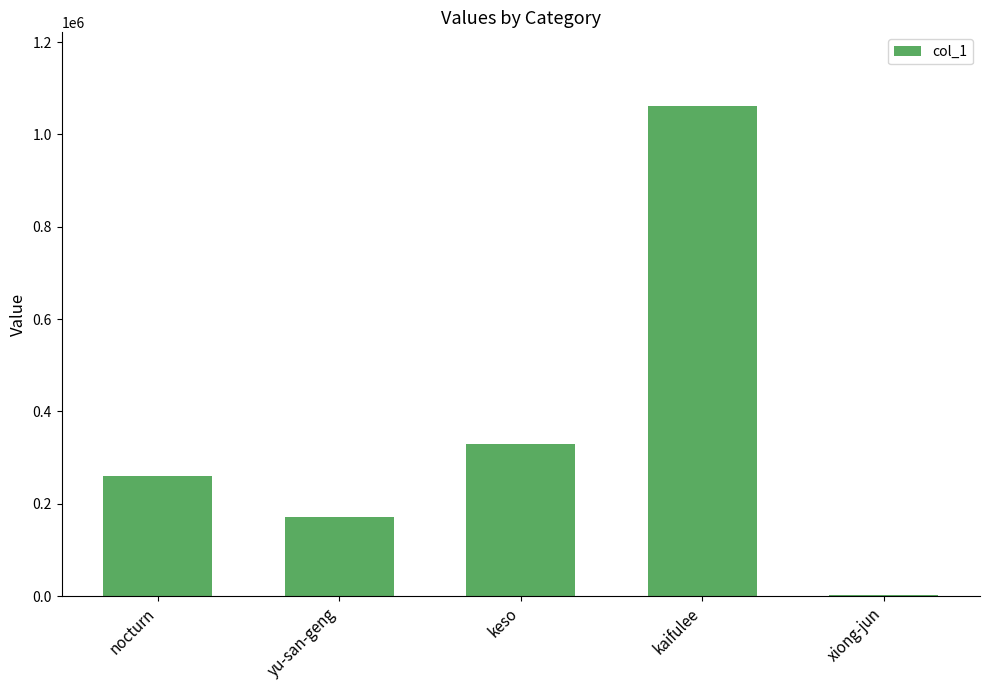

What is the sum of all values?

1824930